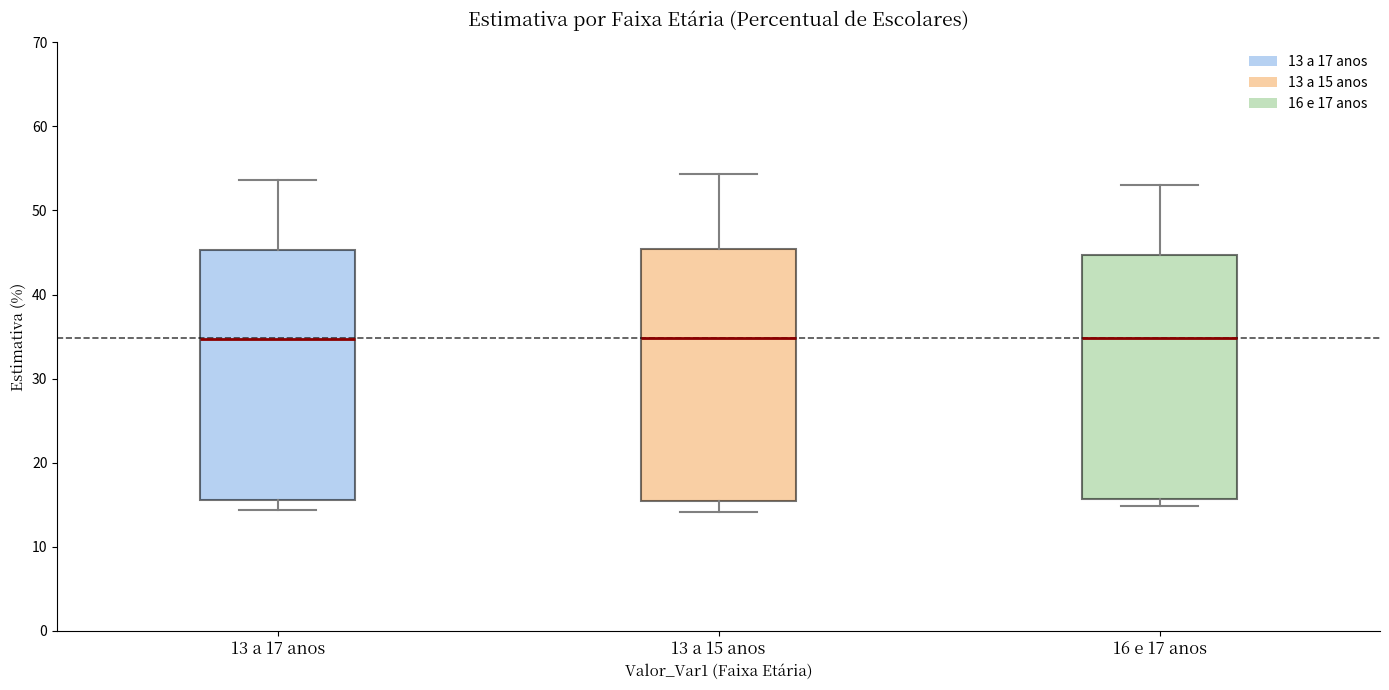

Where is the upper edge of the box for 16 e 17 anos on the y-axis? The values are not printed on the chart, so give them approximately, as read against the axis.

45